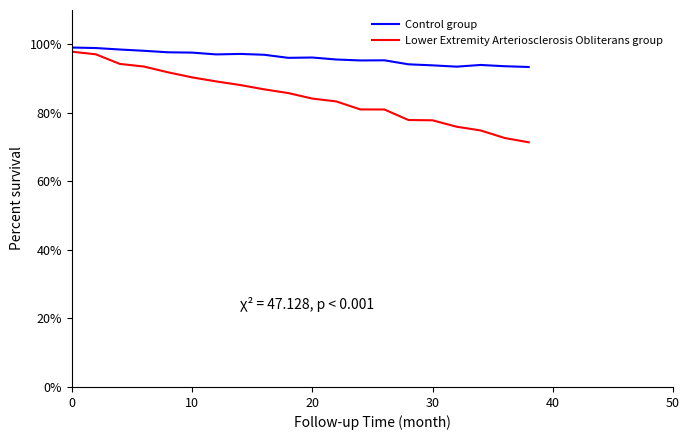

Which series has the largest total across all categories?

Control group